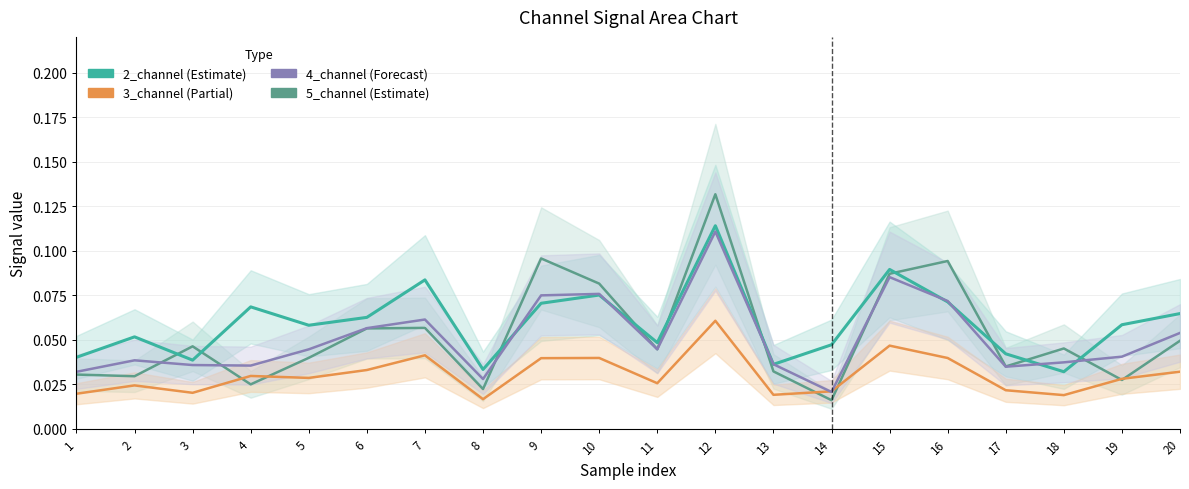

How many lines are shown in the chart?

4